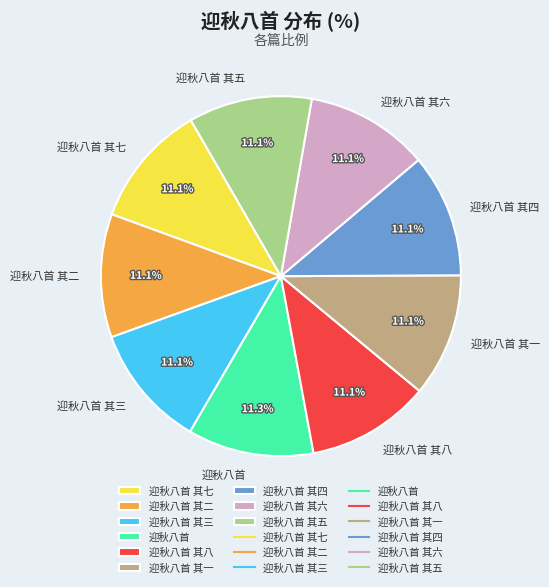

Count the number of slices in the pie.

9